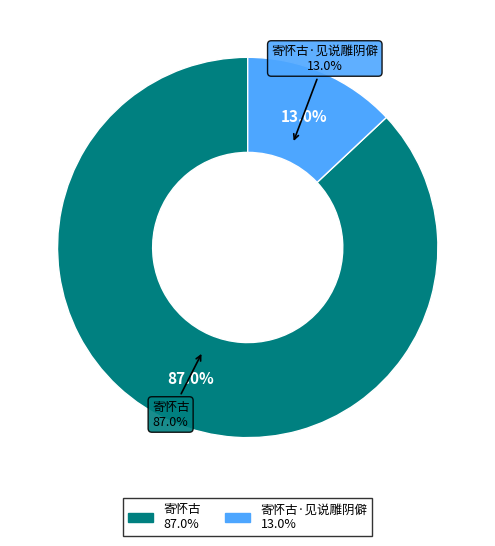

What is the largest slice in the pie chart?

寄怀古